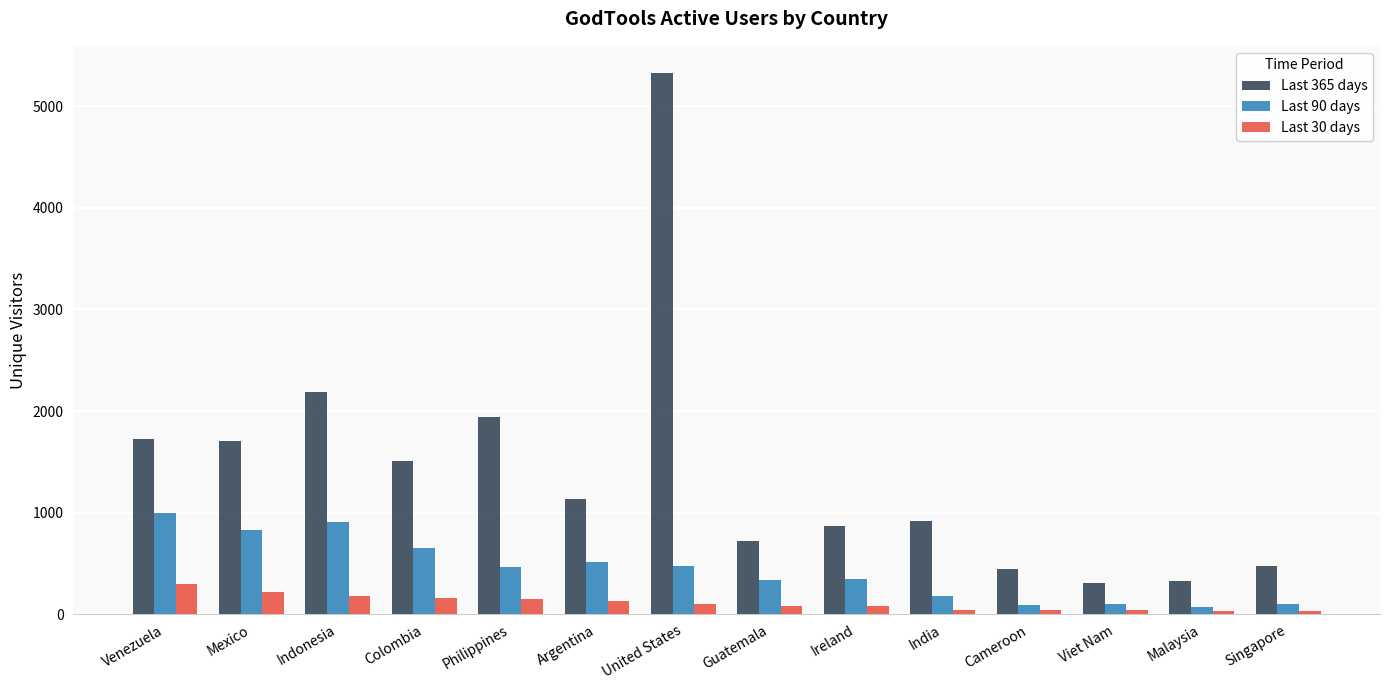

Where is Last 365 days nearest to the value 2817?

Indonesia